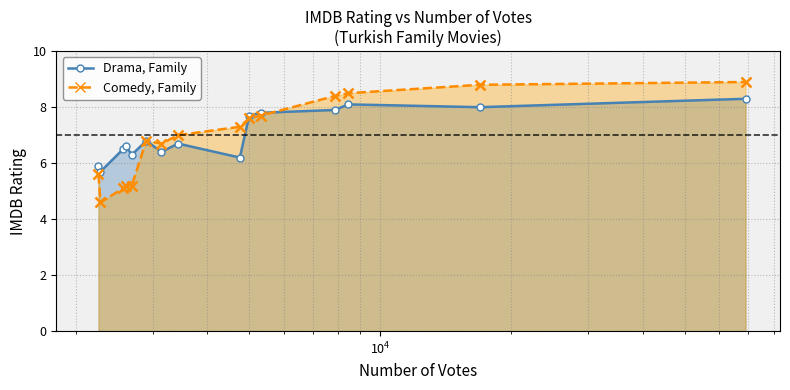

At how many categories does at least one series exceed 6?

13